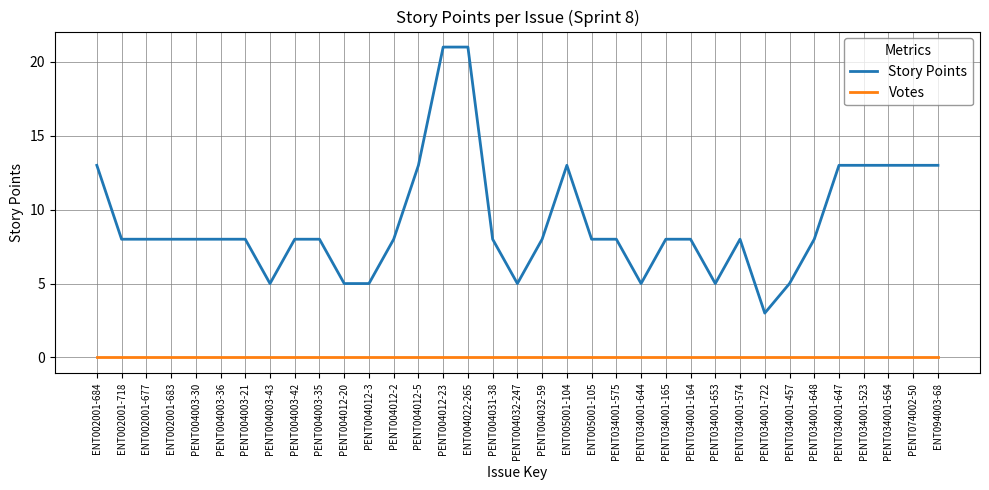

Which series has the largest total across all categories?

Story Points